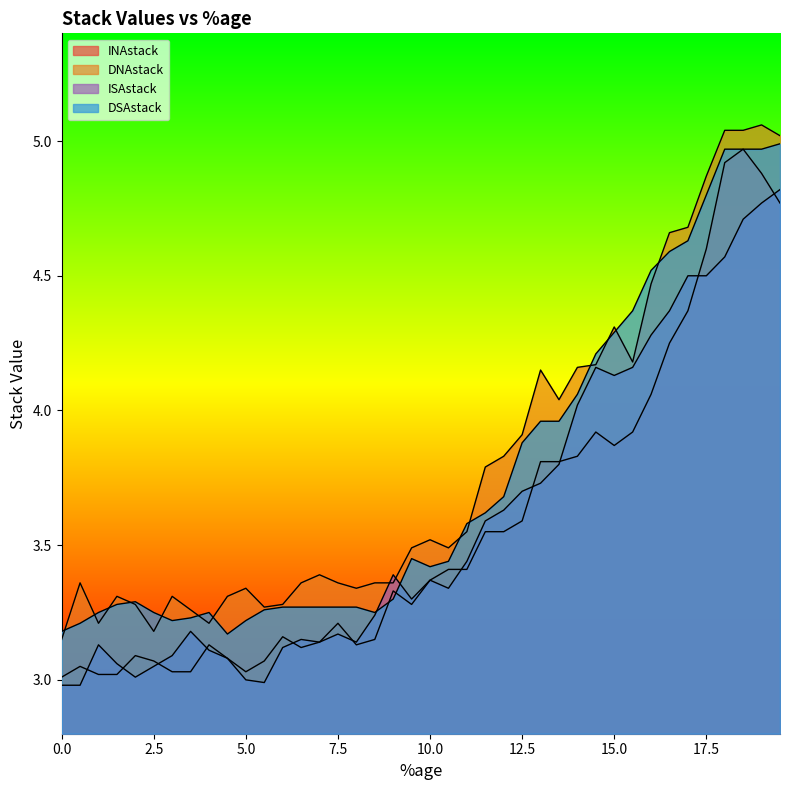

At which category is the sum across all series the highest?

18.5